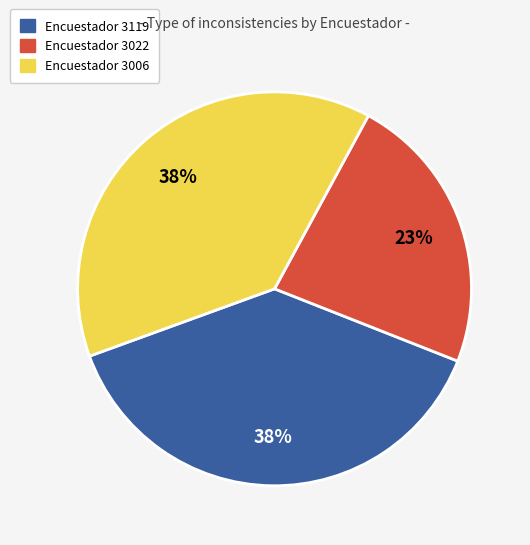

Does any single category account for the majority?

No